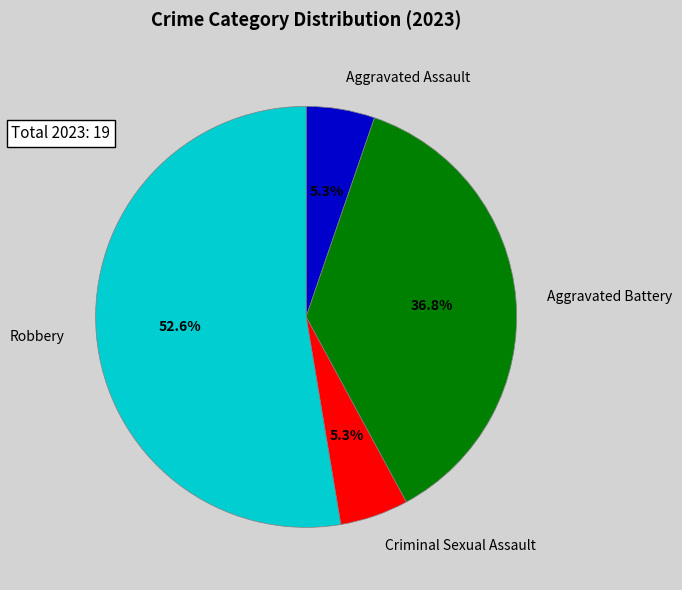

Between Robbery and Criminal Sexual Assault, which is larger?

Robbery